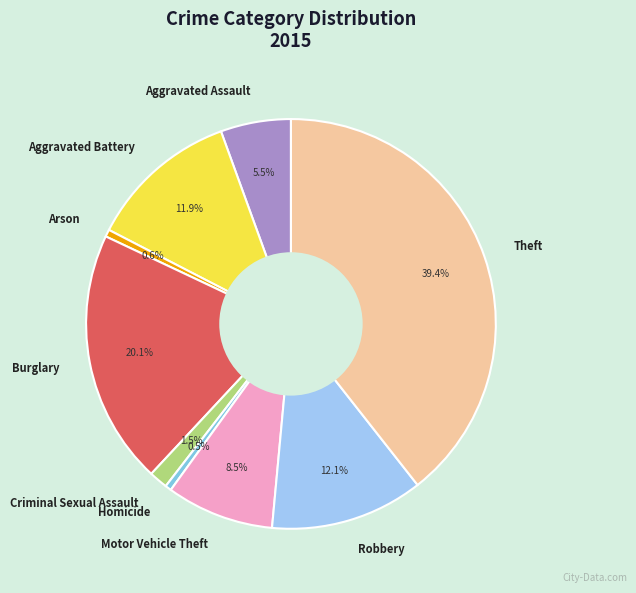

What portion of the pie excludes Robbery?

87.9%